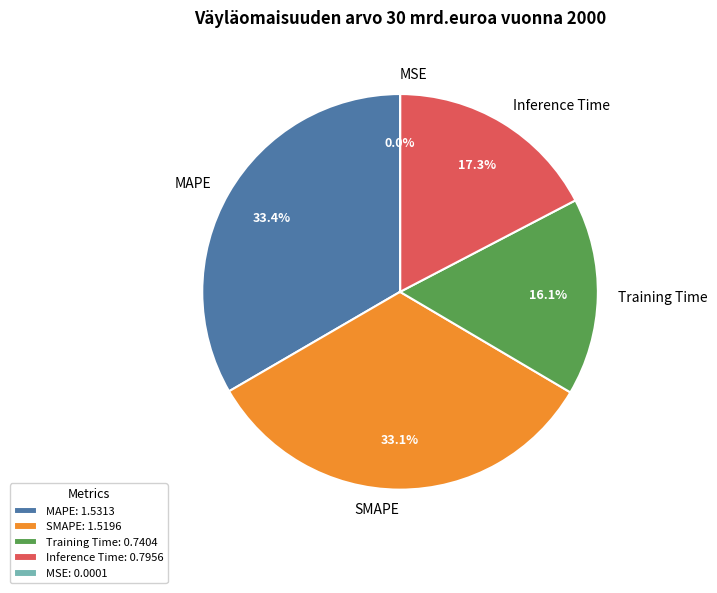

To the nearest percent, what is the difference between the largest and smallest slice percentages?

33%